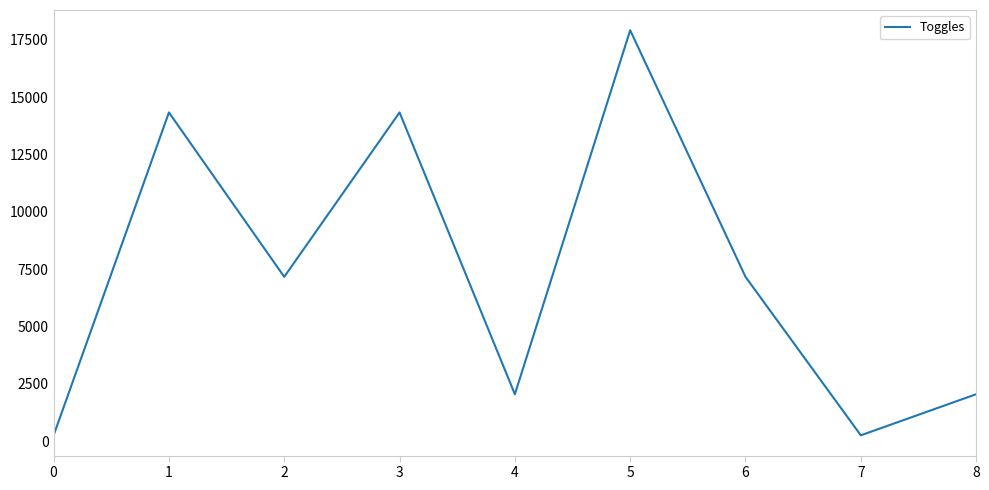

Reading left to right, extract all data points from this chart.

0=256	1=14336	2=7168	3=14336	4=2048	5=17920	6=7168	7=256	8=2048